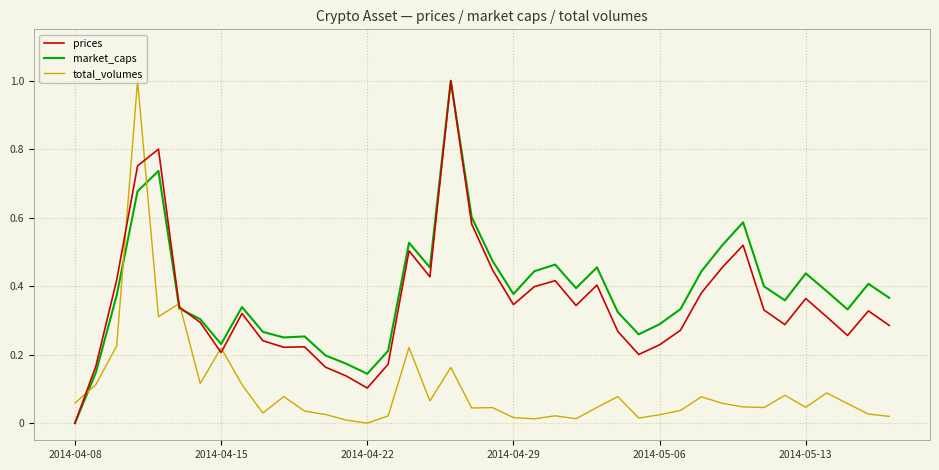

What is the highest value of the prices series?

1.0